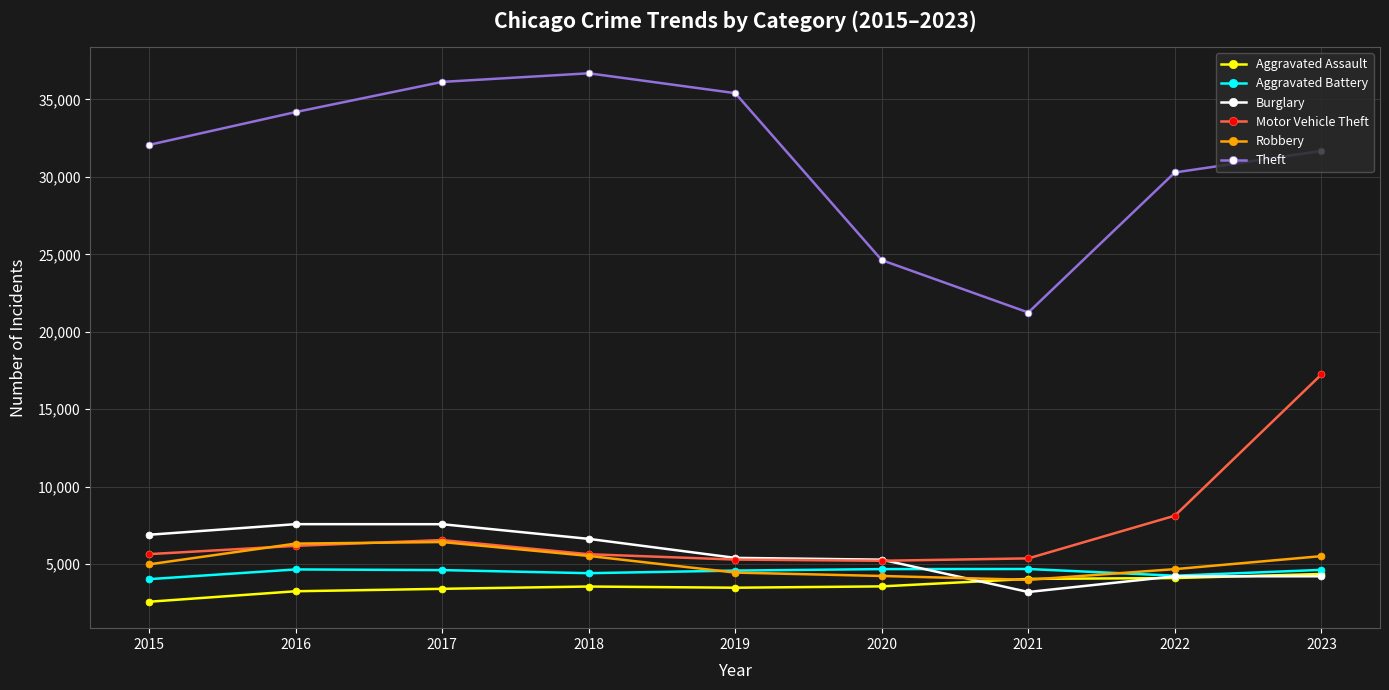

True or false: Motor Vehicle Theft has a value of 1421 at 2019.

False